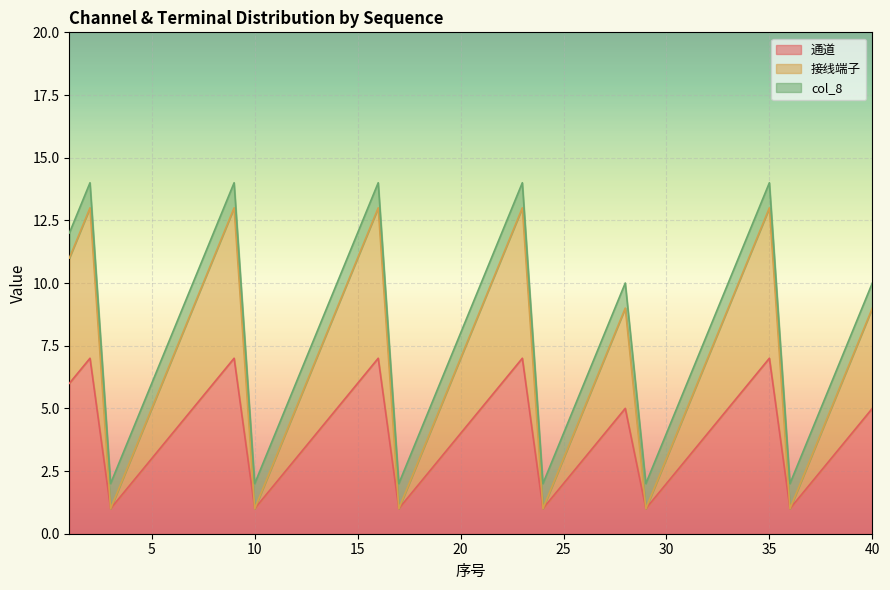

Reading right to left, transcribe all the data shown in this chart.

通道: 5	4	3	2	1	7	6	5	4	3	2	1	5	4	3	2	1	7	6	5	4	3	2	1	7	6	5	4	3	2	1	7	6	5	4	3	2	1	7	6
接线端子: 9	7	5	3	1	13	11	9	7	5	3	1	9	7	5	3	1	13	11	9	7	5	3	1	13	11	9	7	5	3	1	13	11	9	7	5	3	1	13	11
col_8: 10	8	6	4	2	14	12	10	8	6	4	2	10	8	6	4	2	14	12	10	8	6	4	2	14	12	10	8	6	4	2	14	12	10	8	6	4	2	14	12